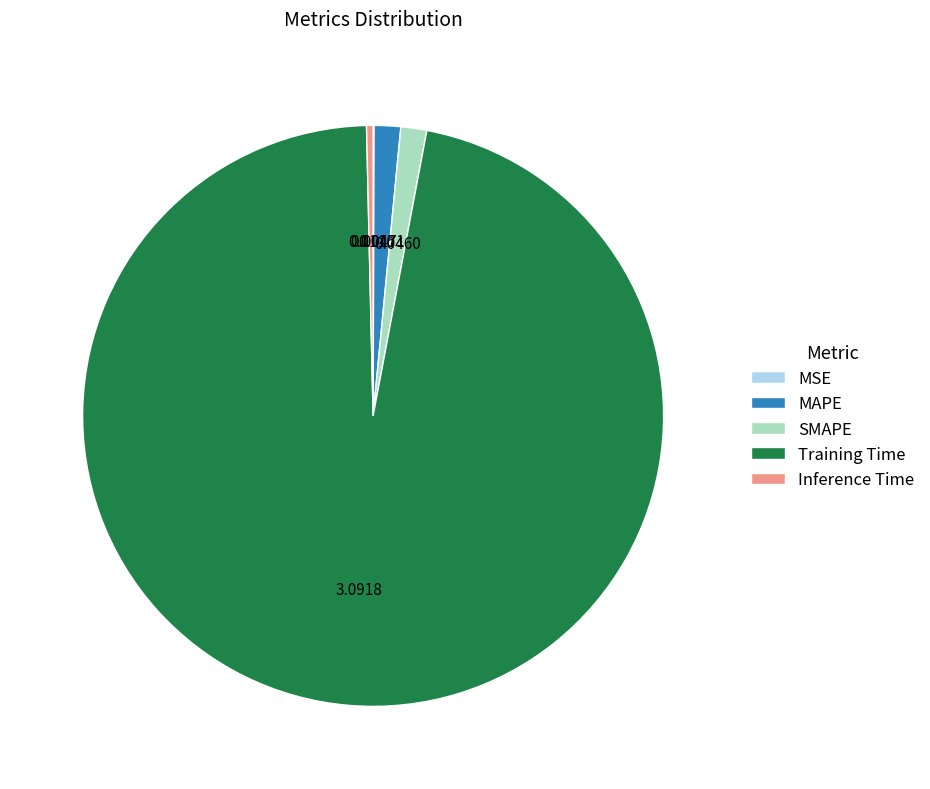

Does Training Time account for over 50% of the chart?

Yes